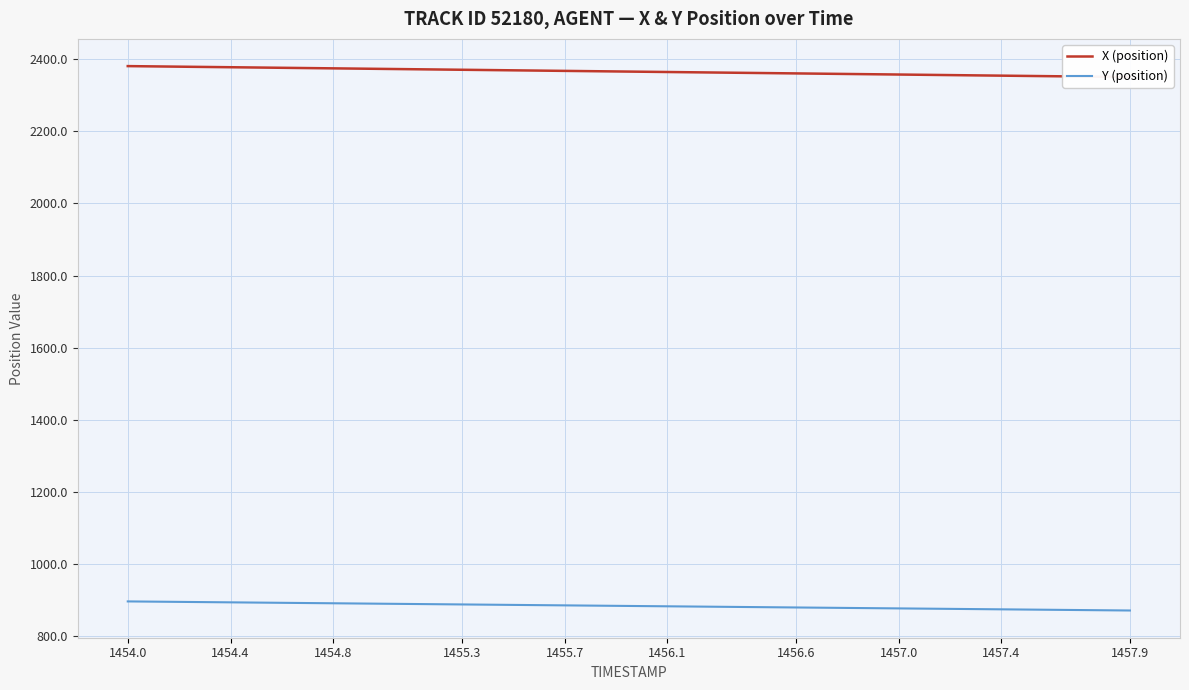

What is the difference between the maximum and minimum values in the Y (position) series?

25.2